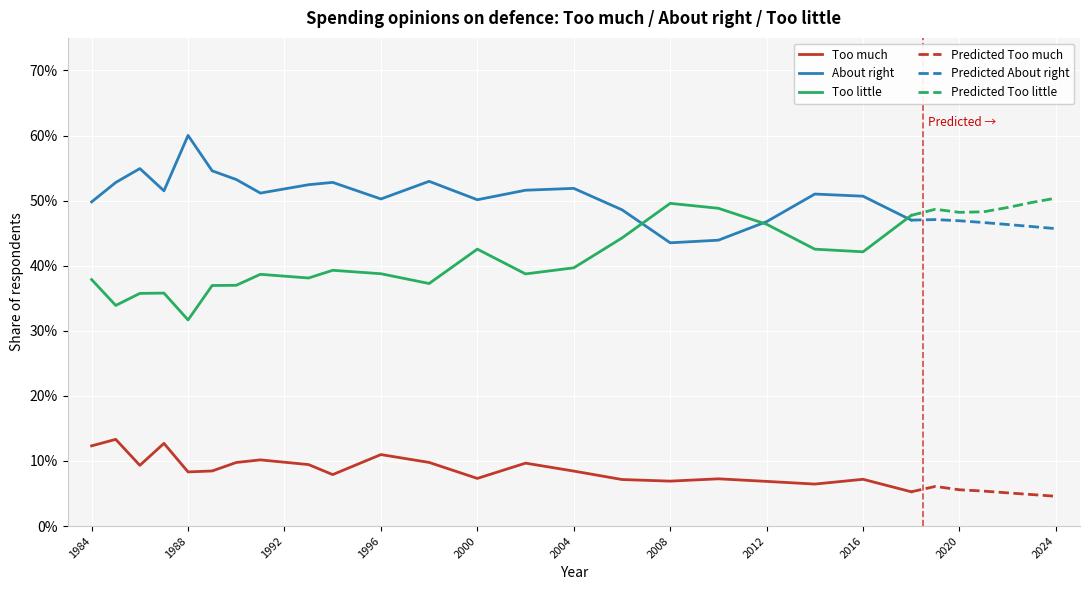

Which series has the largest range (max minus min)?

Too little